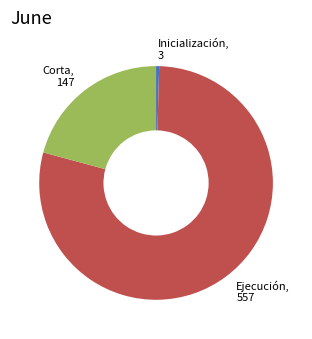

Rank the categories by value from highest to lowest.

Ejecución, 557, Corta, 147, Inicialización, 3